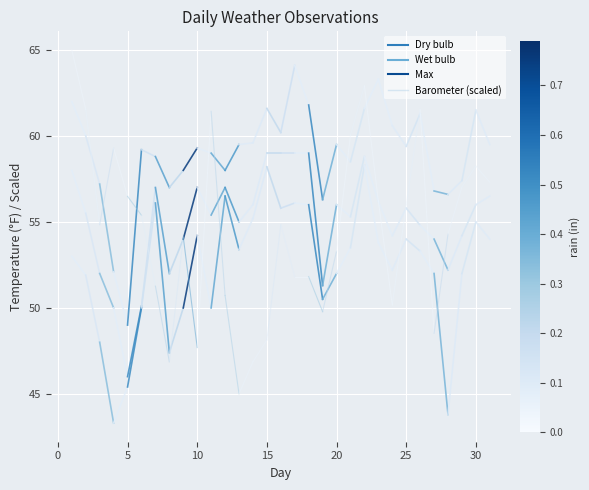

What is the sum of all Max values?

122.0